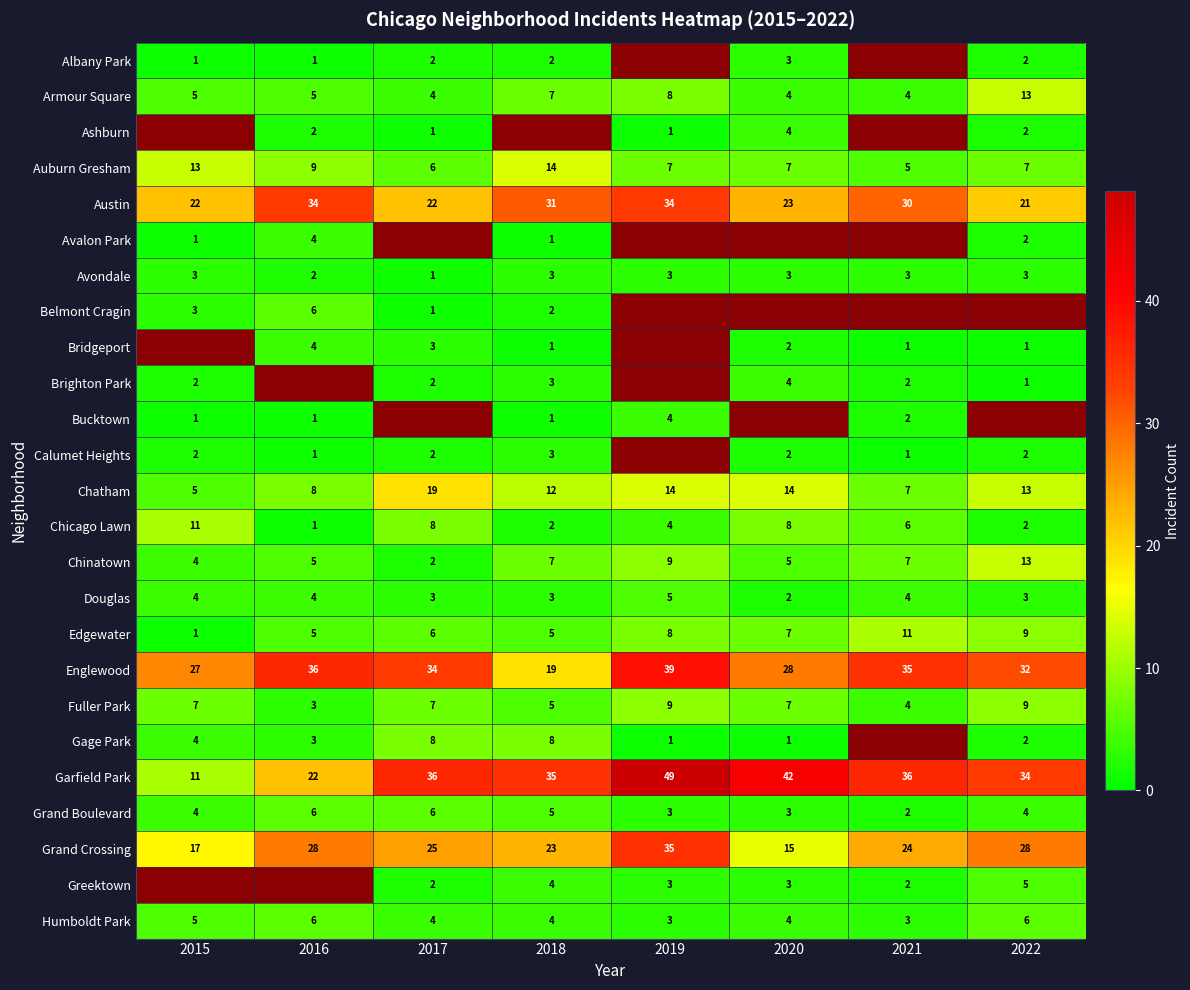

How many categories are shown in the chart?

8